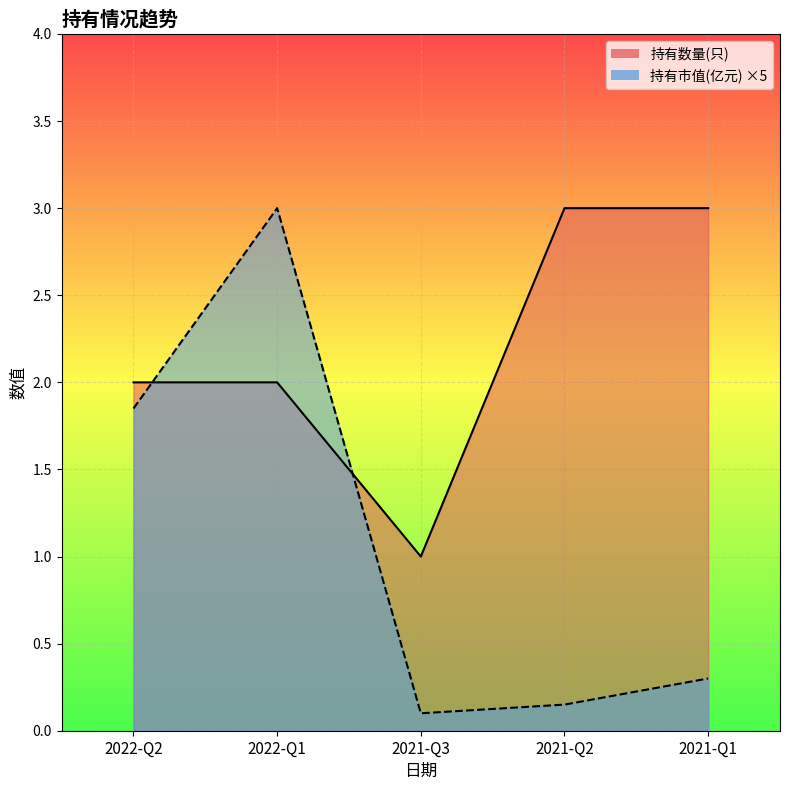

What is the sum of the 持有市值(亿元) values at 2021-Q1 and 2022-Q1?

3.3